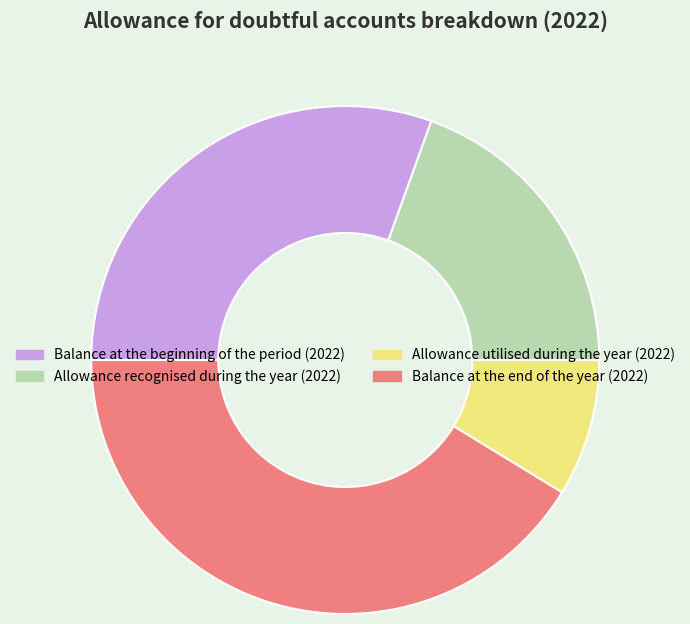

Count the number of slices in the pie.

4